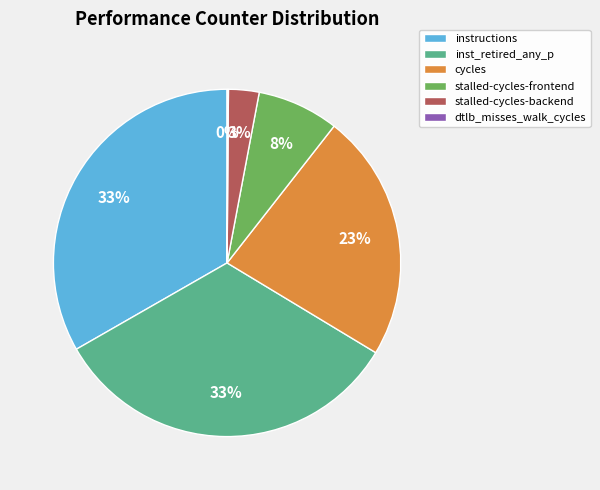

Between stalled-cycles-backend and stalled-cycles-frontend, which is larger?

stalled-cycles-frontend